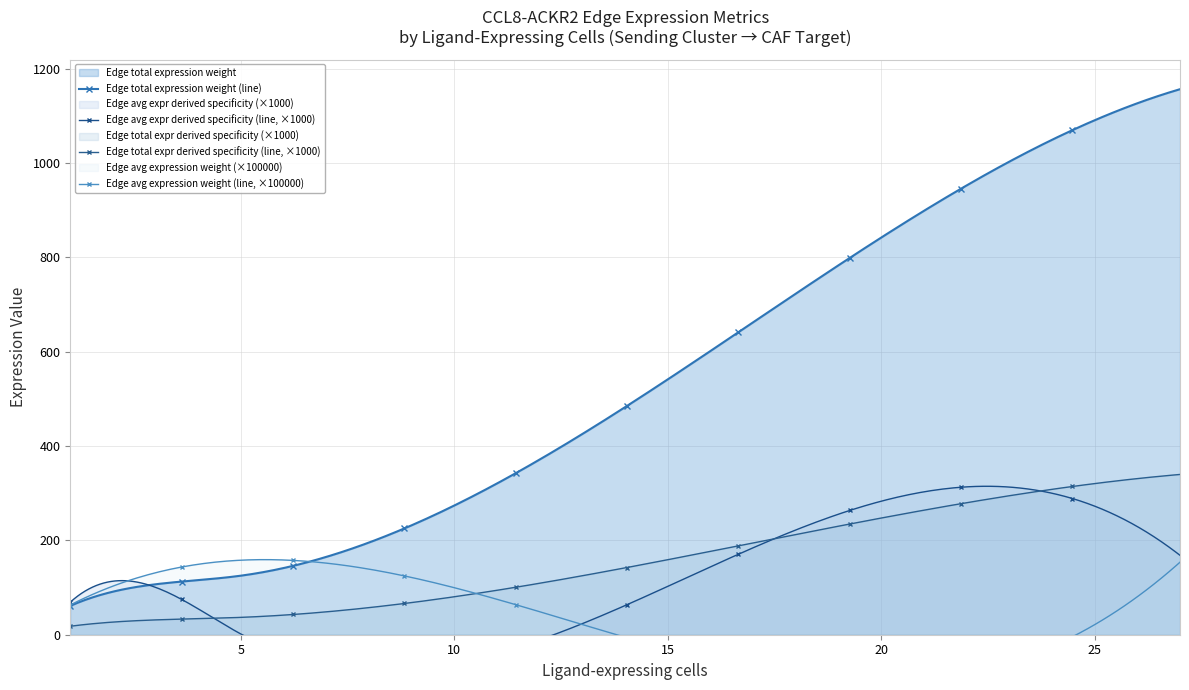

Which series has the largest total across all categories?

Edge total expression weight